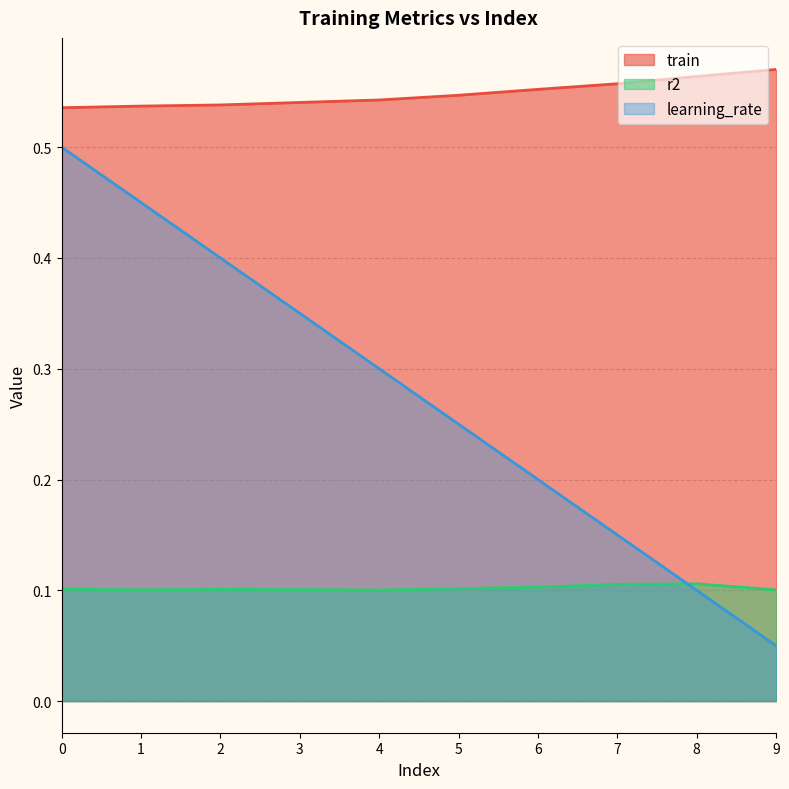

List the series in order of their peak value, lowest first.

r2, learning_rate, train